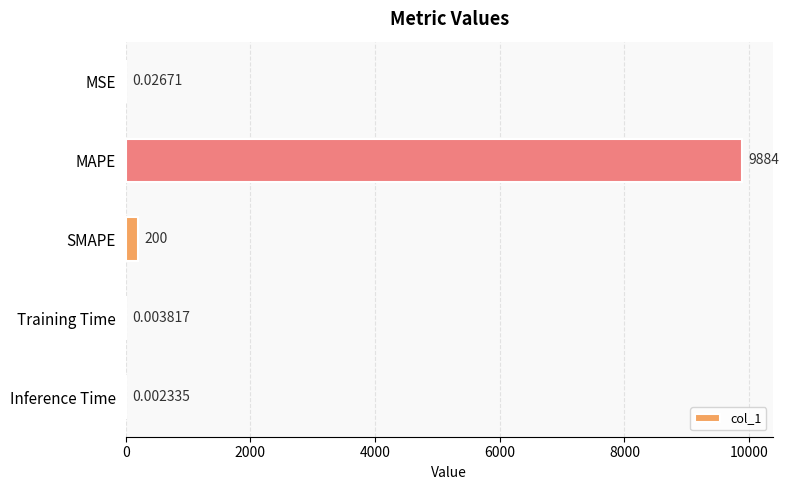

Which label corresponds to the largest value in the chart?

MAPE